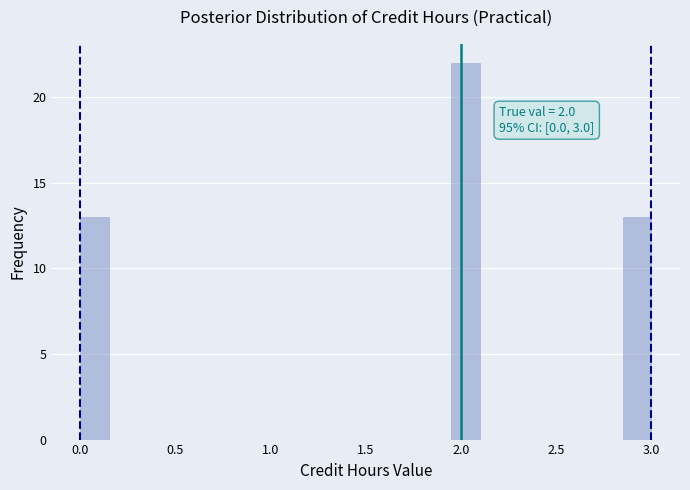

Around what value on the x-axis is the tallest bar? Give the approximate position of its centre, as read against the axis.

2.05